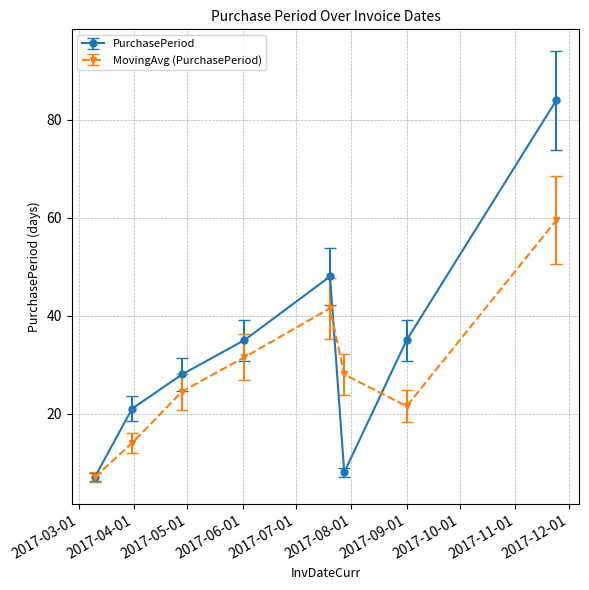

Rank the series by their maximum value, from highest to lowest.

PurchasePeriod, MovingAvg (PurchasePeriod)